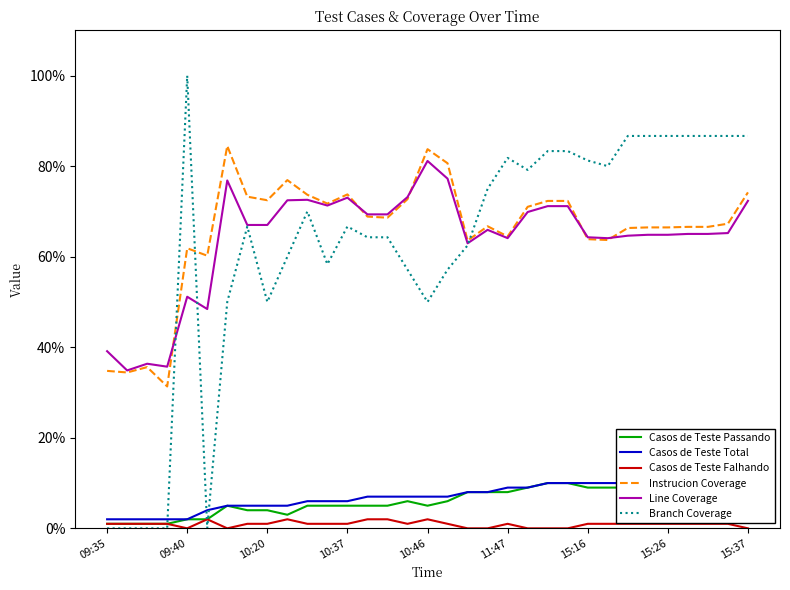

What is the sum of the Casos de Teste Passando values at 17 and 30?

15.0